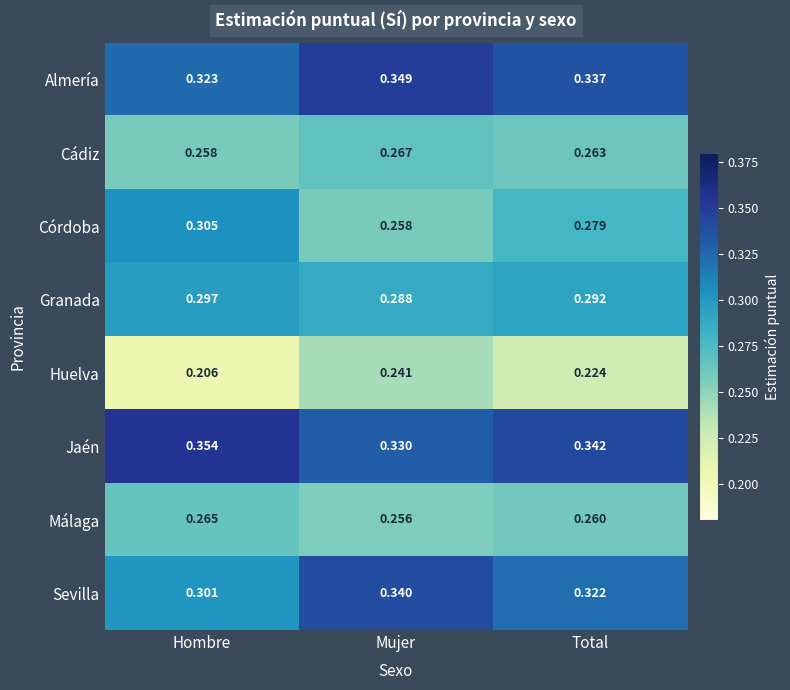

At which category is the sum across all series the highest?

Mujer